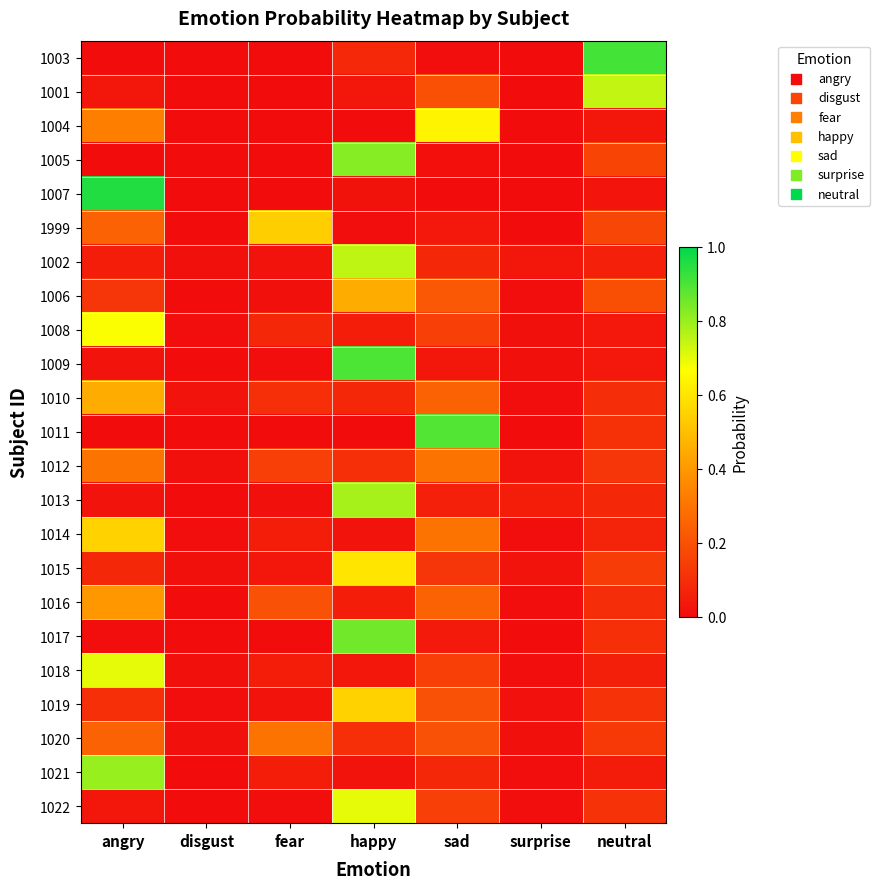

Count the number of data series in this chart.

23